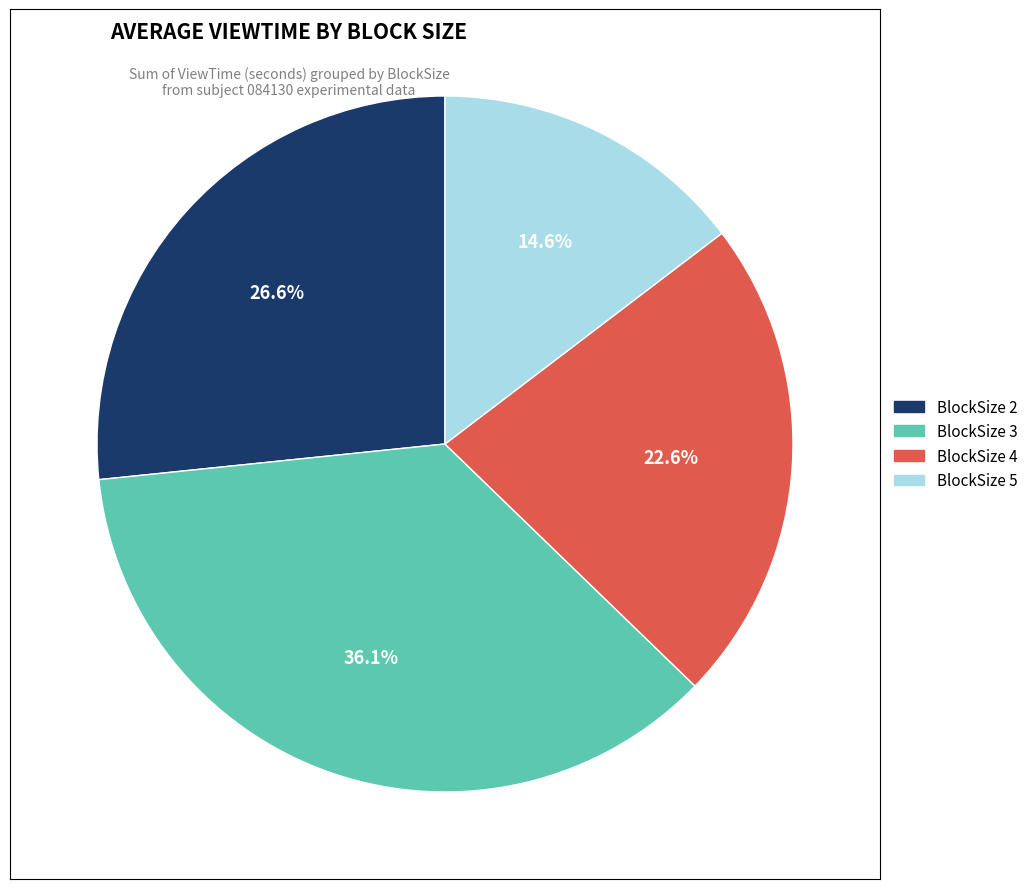

Is there a majority slice in this chart?

No